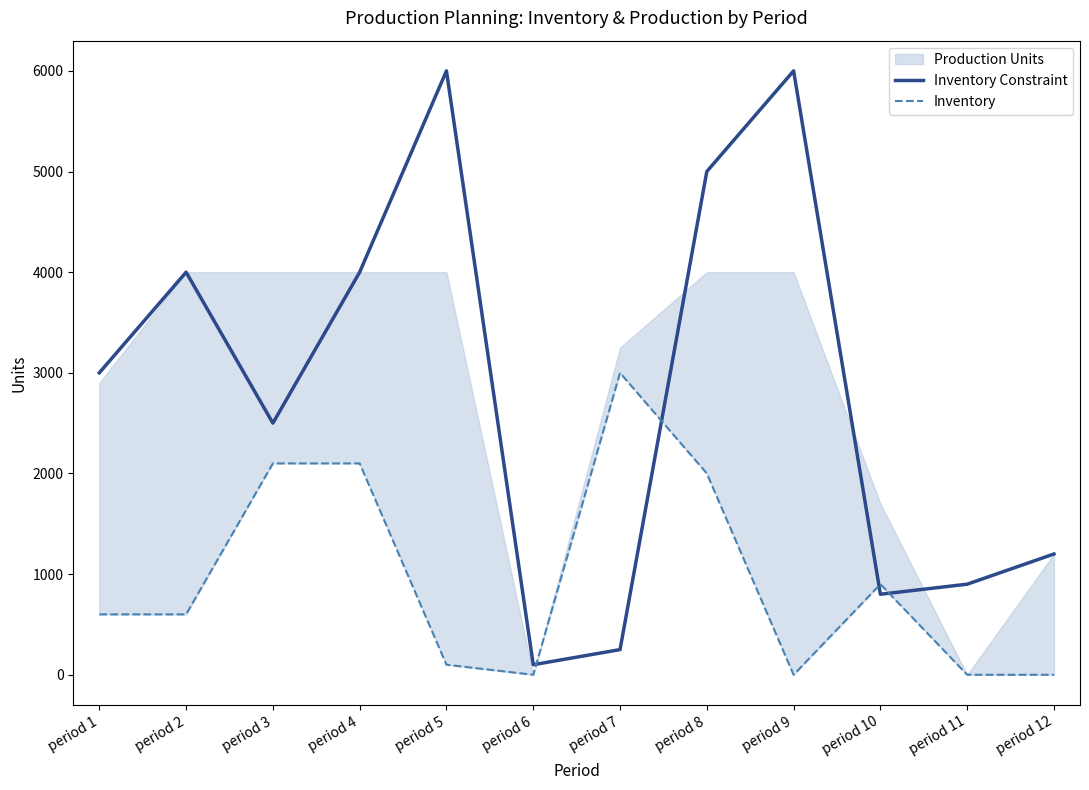

The value of Inventory Constraint at period 1 is 3000. True or false?

True